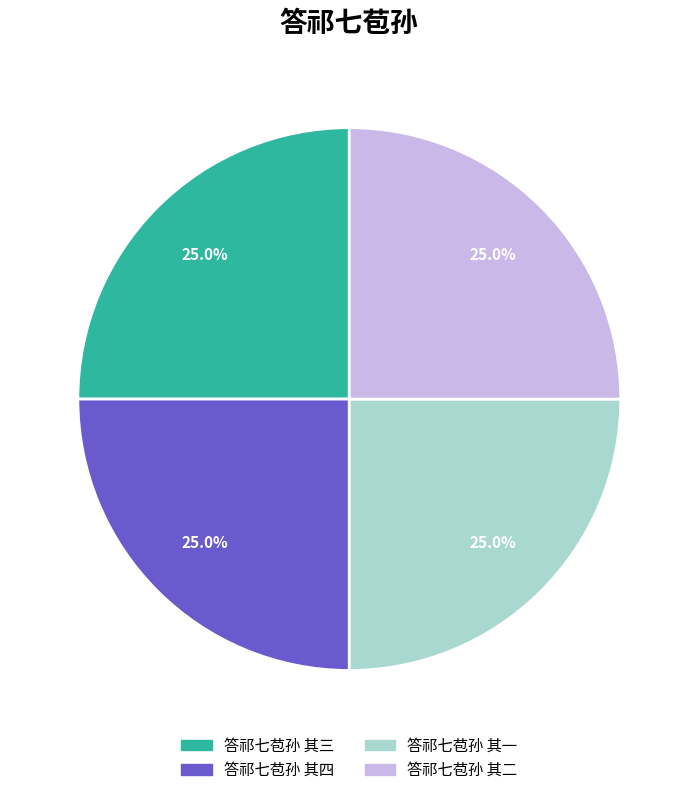

What portion of the pie excludes 答祁七苞孙 其二?

75.0%